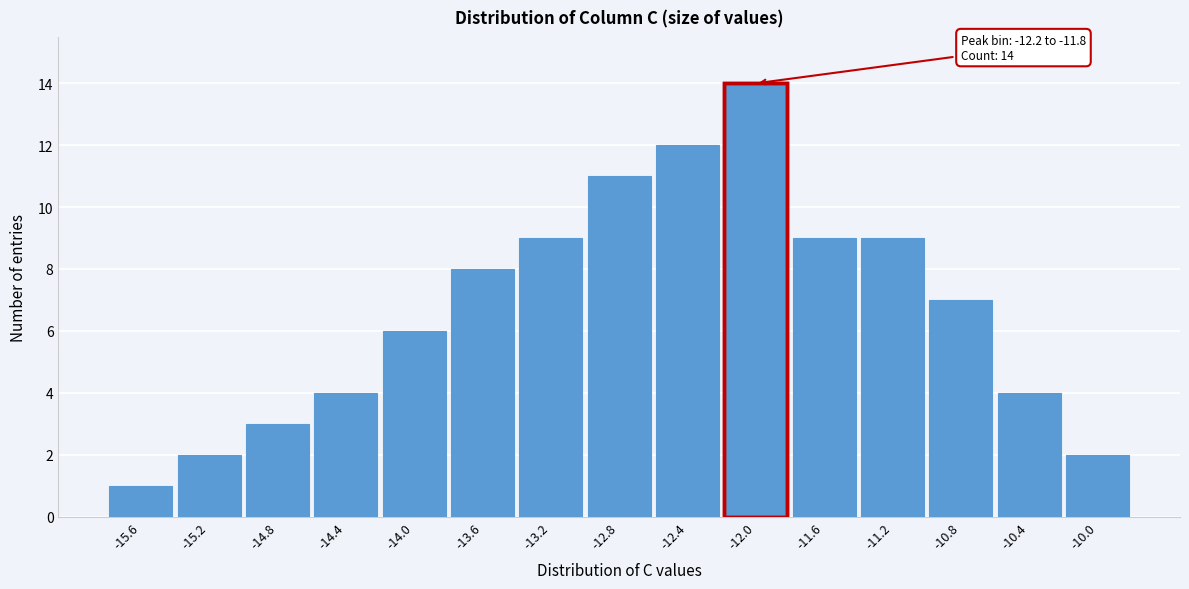

Which range on the x-axis has the tallest bar?

-12.20 to -11.80